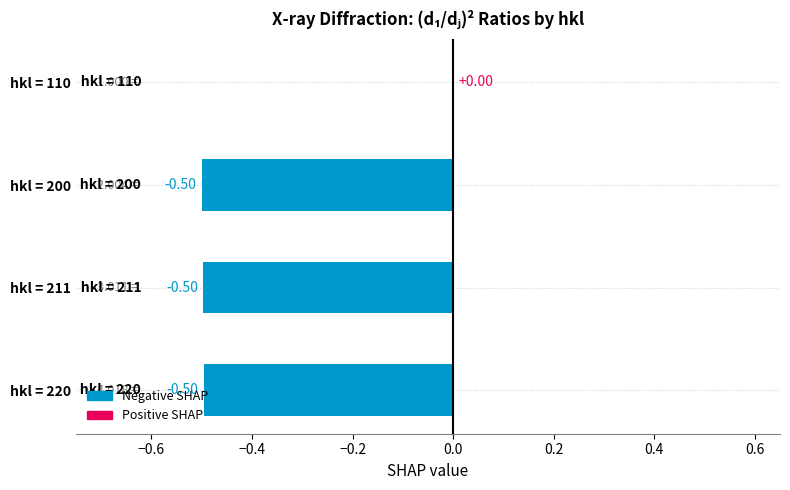

What is the sum of the values at hkl = 211 and hkl = 200?

-1.0